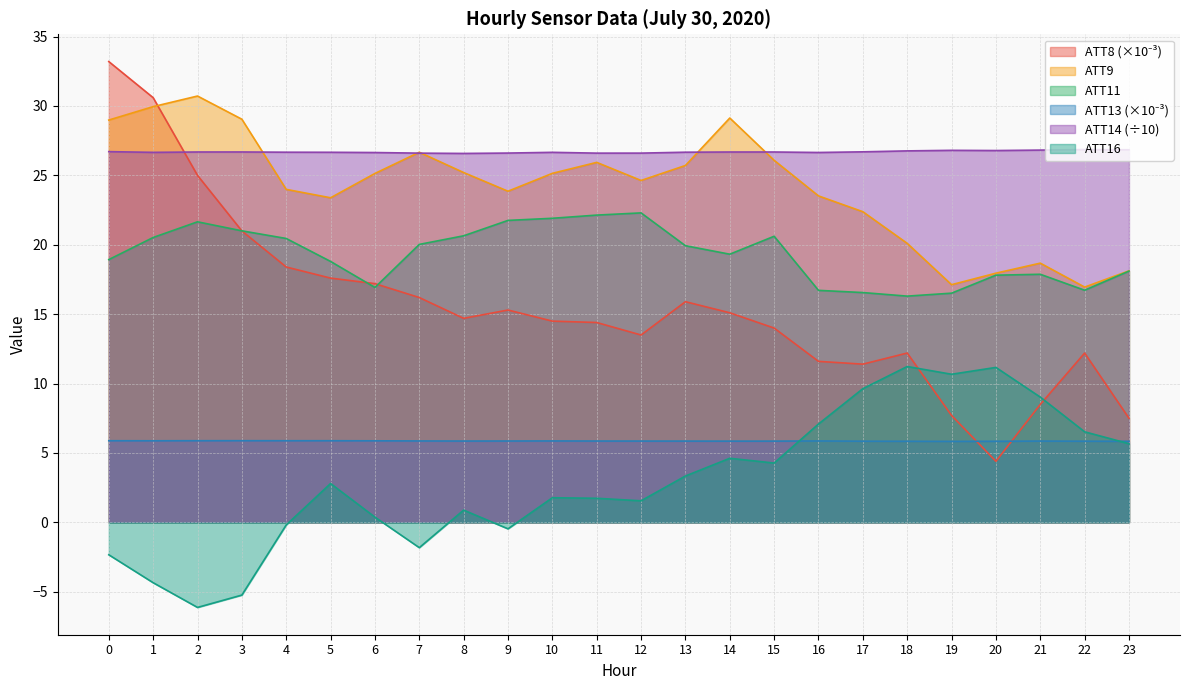

What is the minimum value shown in the chart?

-6.1